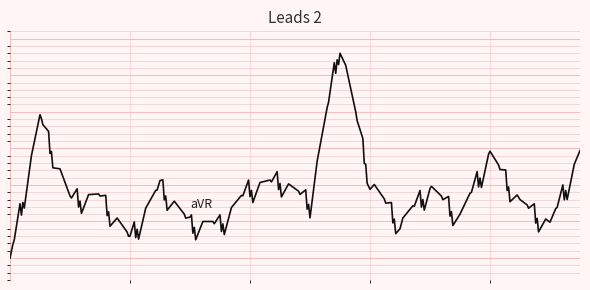

How many interior local peaks (higher than both neighbors) does the data have?

7